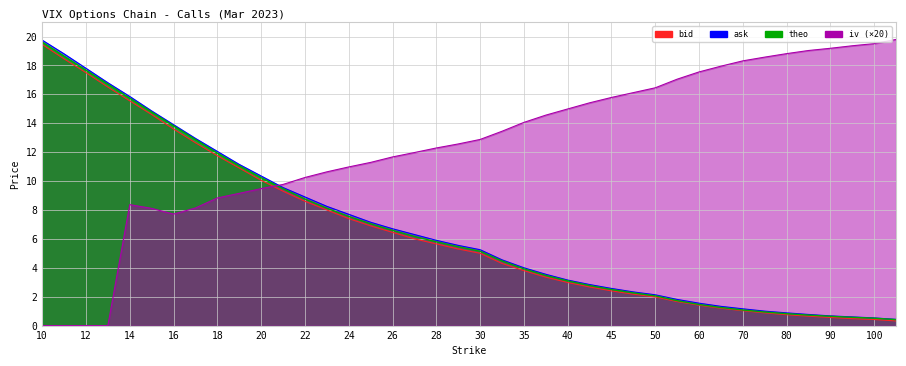

Which has a higher value, 16 or 65?

16